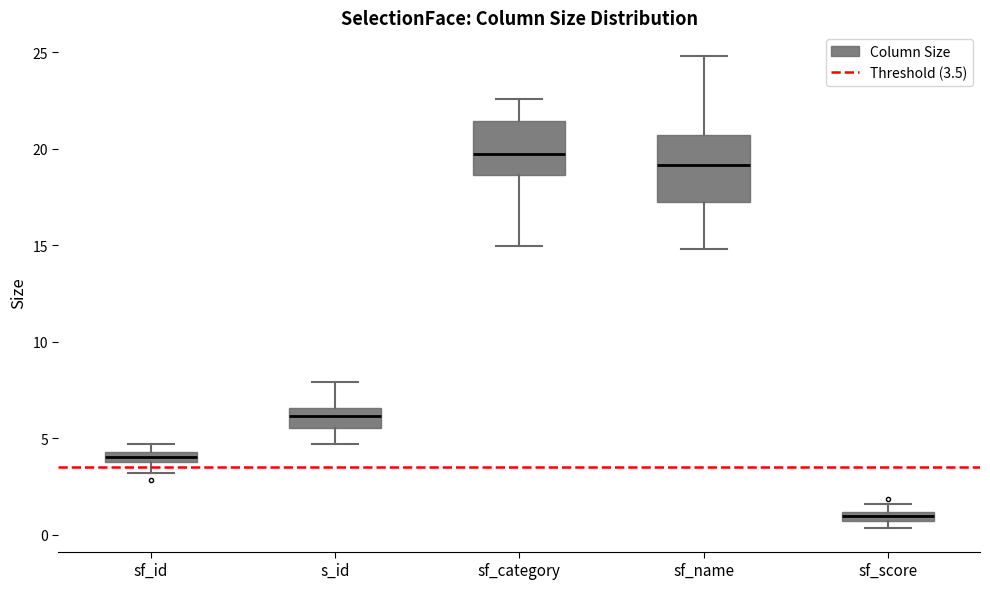

Where does the upper whisker of the box for sf_category end on the y-axis? The values are not printed on the chart, so give them approximately, as read against the axis.

22.5